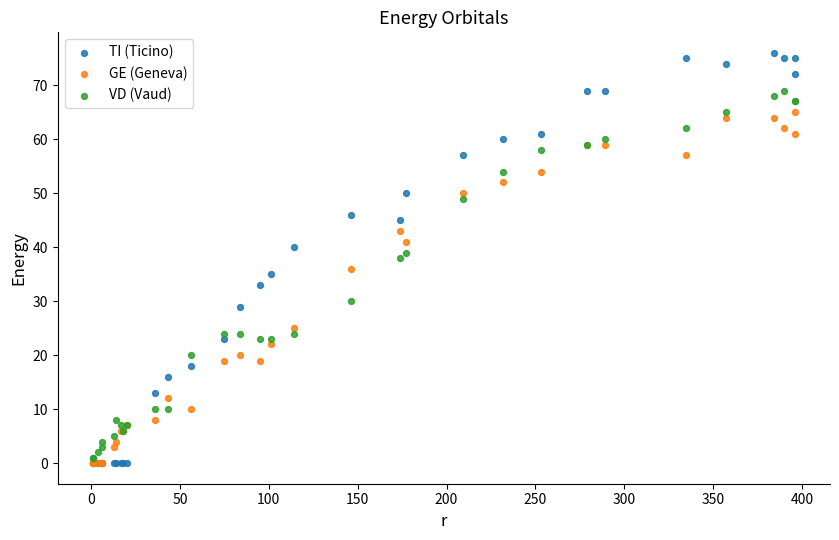

Which series has the largest Y range (max minus min)?

TI (Ticino)